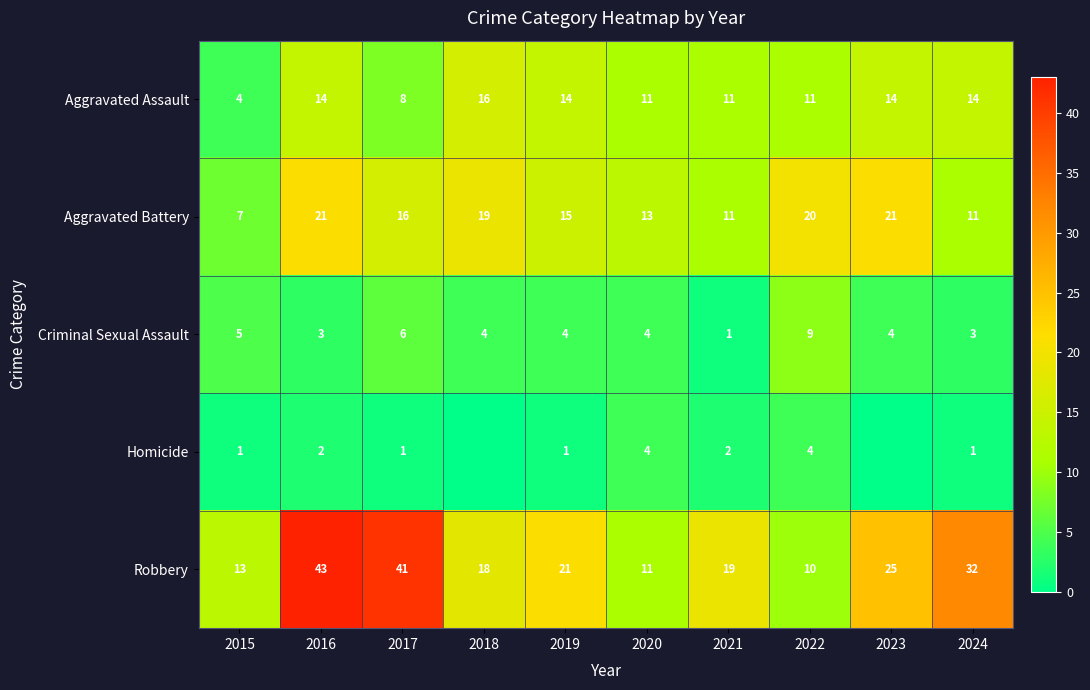

Read the Robbery value at 2022.

10